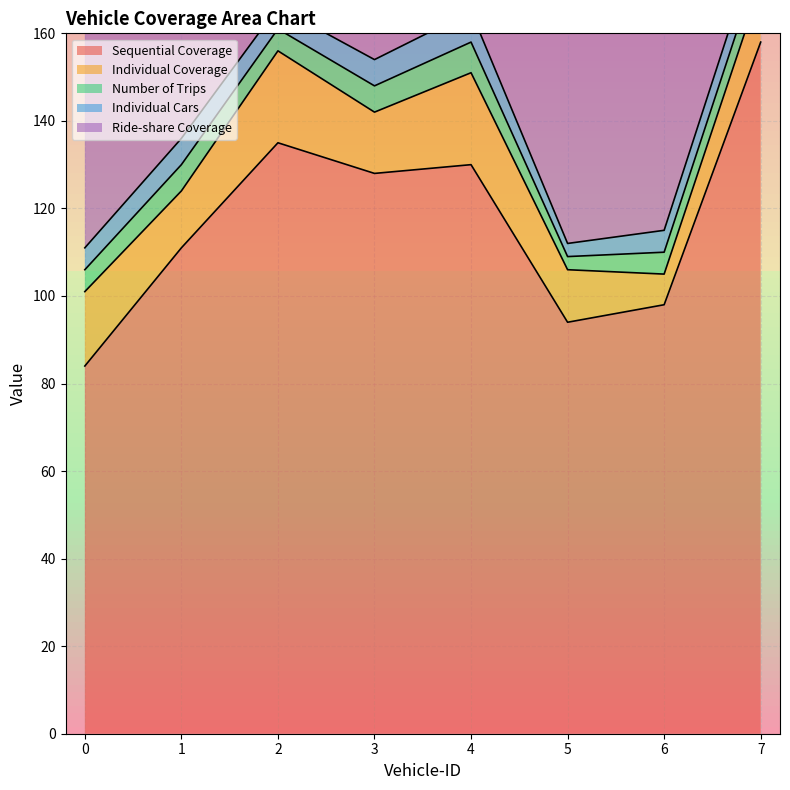

What is the value of the Individual Cars point at the 4th from the left?

6